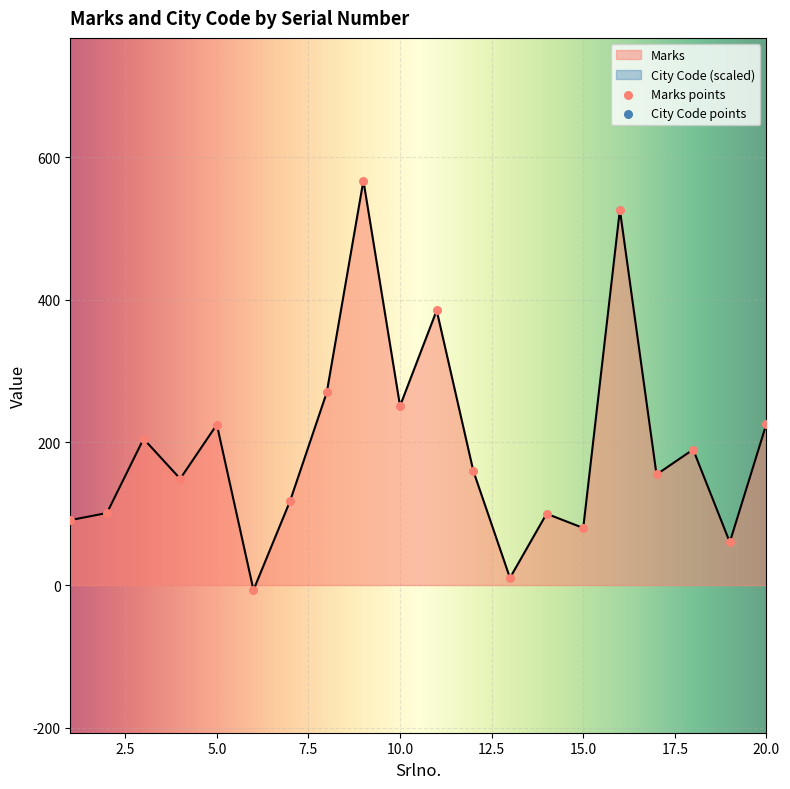

Which has a higher value, 13 or 19?

19